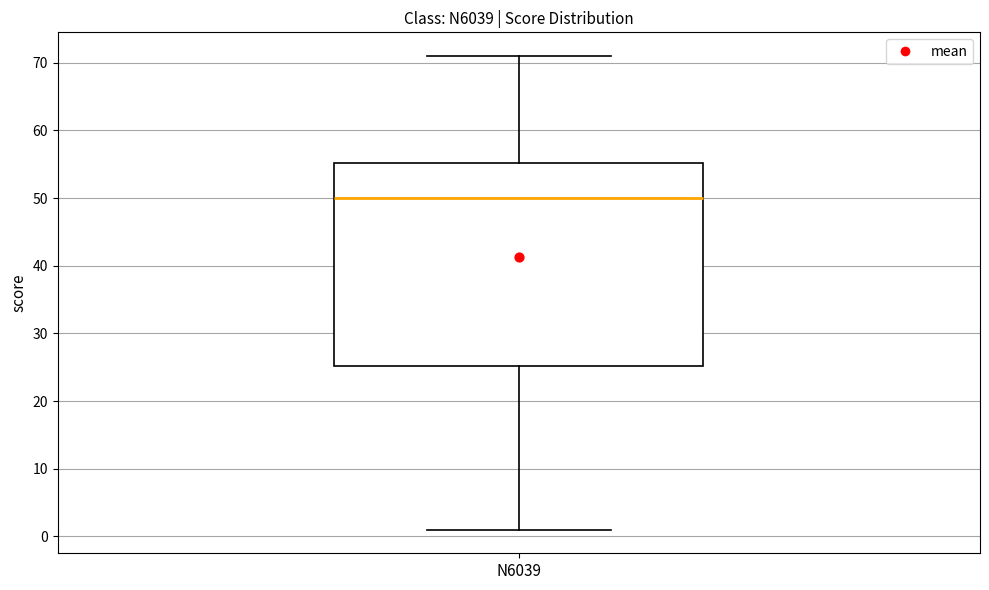

Where does the median line of the box for N6039 sit on the y-axis? The values are not printed on the chart, so give them approximately, as read against the axis.

50